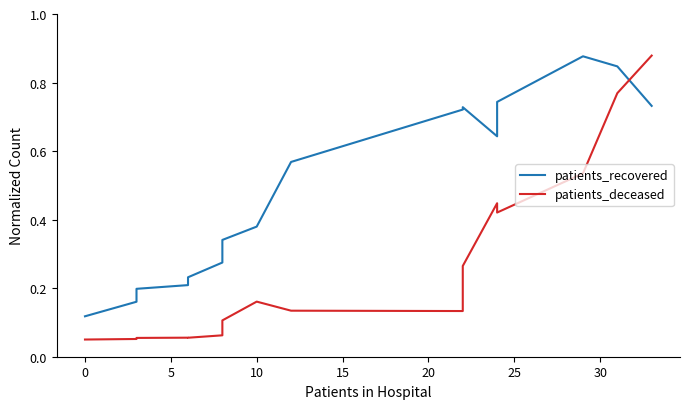

List the series in order of their peak value, lowest first.

patients_recovered, patients_deceased